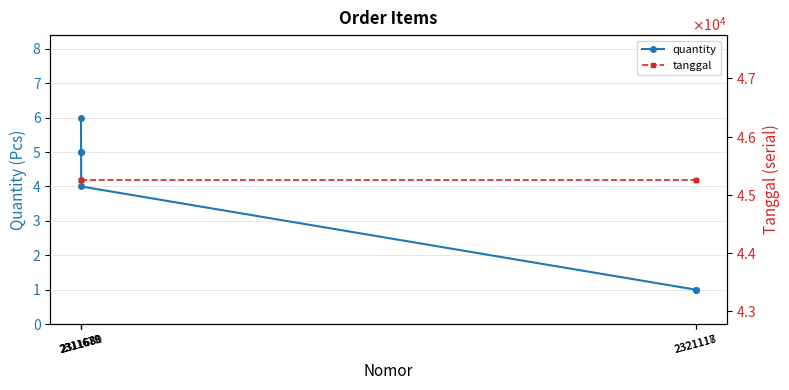

At which category is the sum across all series the highest?

2311678